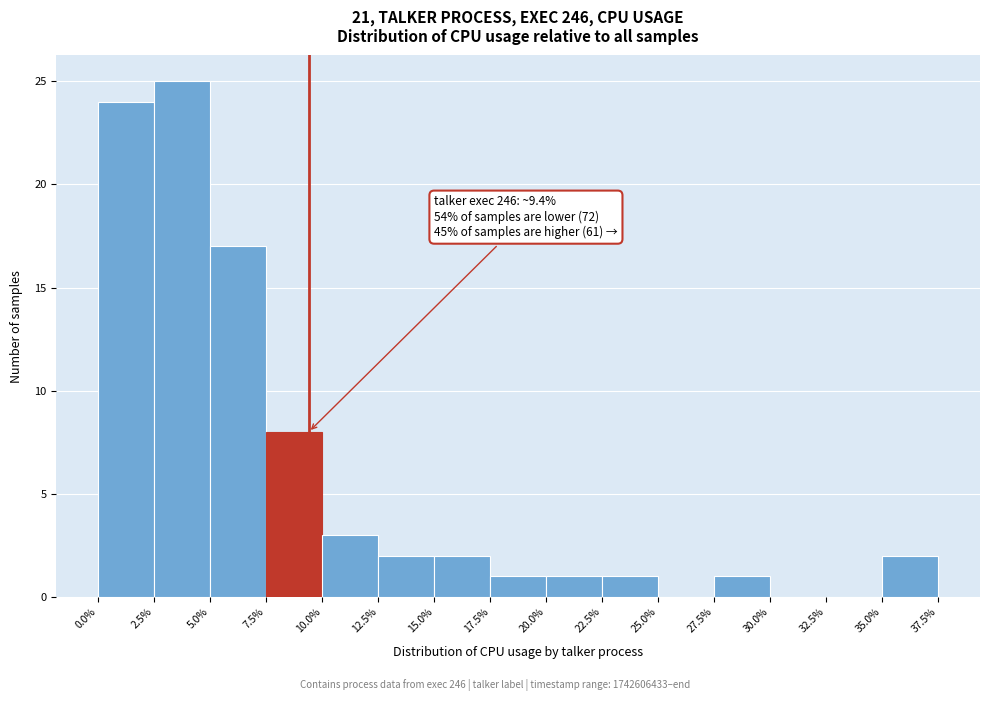

Which range on the x-axis has the tallest bar?

2.5% to 5.0%